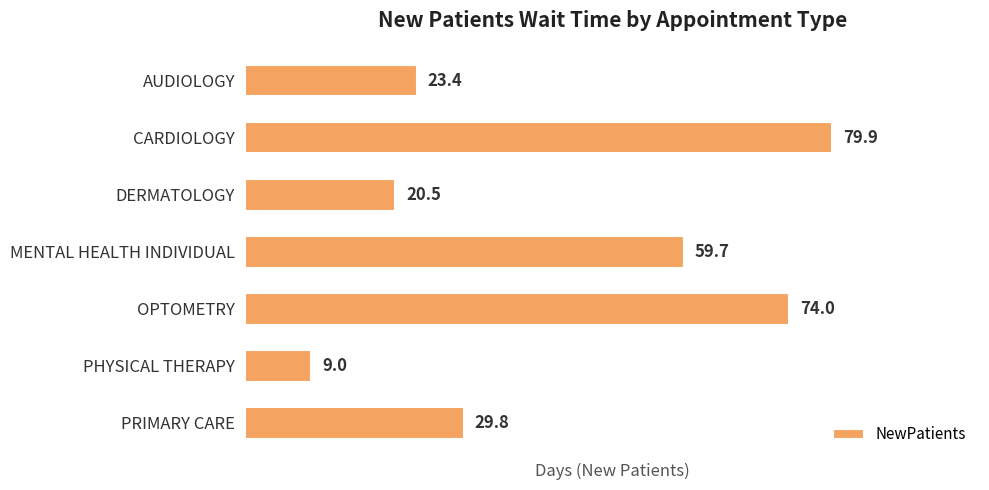

What is the greatest value displayed?

79.9